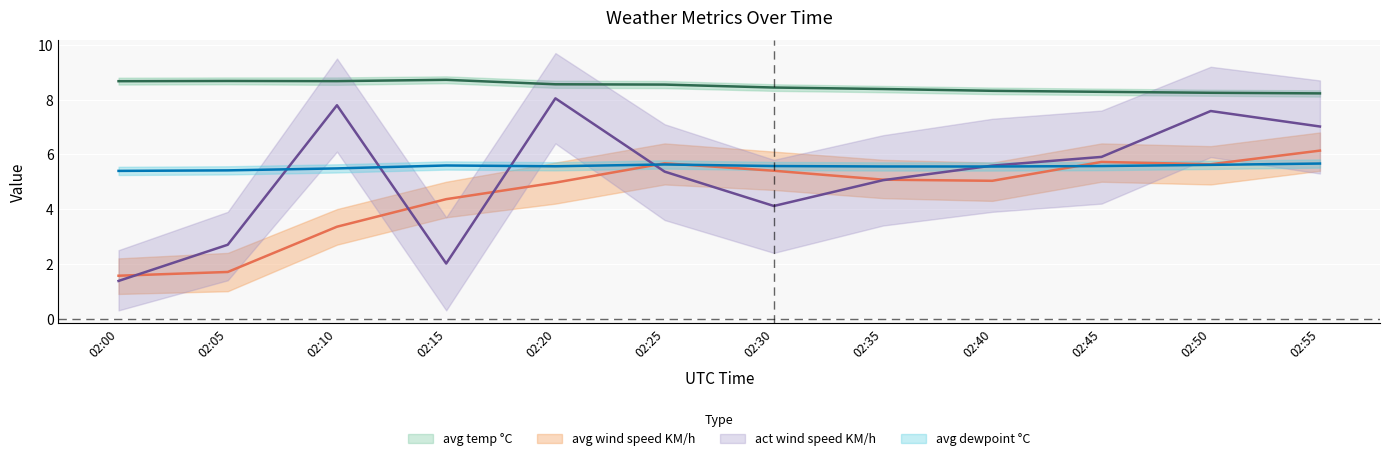

Reading left to right, extract all data points from this chart.

avg temp °C: 02:00=8.7	02:05=8.7	02:10=8.7	02:15=8.7	02:20=8.6	02:25=8.5	02:30=8.4	02:35=8.4	02:40=8.3	02:45=8.3	02:50=8.2	02:55=8.2
avg dewpoint °C: 02:00=5.4	02:05=5.4	02:10=5.5	02:15=5.6	02:20=5.6	02:25=5.6	02:30=5.6	02:35=5.6	02:40=5.6	02:45=5.6	02:50=5.6	02:55=5.7
avg wind speed KM/h: 02:00=1.6	02:05=1.7	02:10=3.4	02:15=4.4	02:20=5.0	02:25=5.7	02:30=5.4	02:35=5.1	02:40=5.0	02:45=5.7	02:50=5.6	02:55=6.1
act wind speed KM/h: 02:00=1.4	02:05=2.7	02:10=7.8	02:15=2.0	02:20=8.0	02:25=5.4	02:30=4.1	02:35=5.1	02:40=5.6	02:45=5.9	02:50=7.6	02:55=7.0